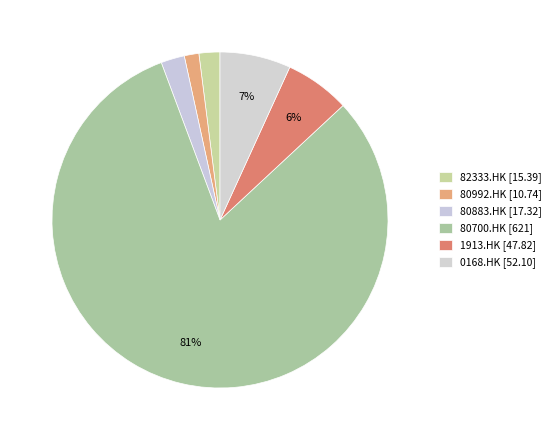

How many slices are in this pie chart?

6